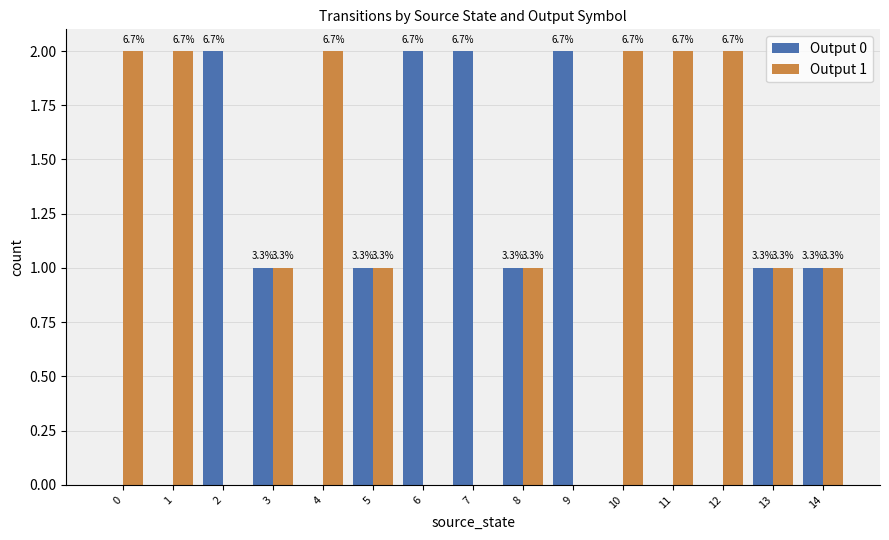

How many groups of bars are there?

15